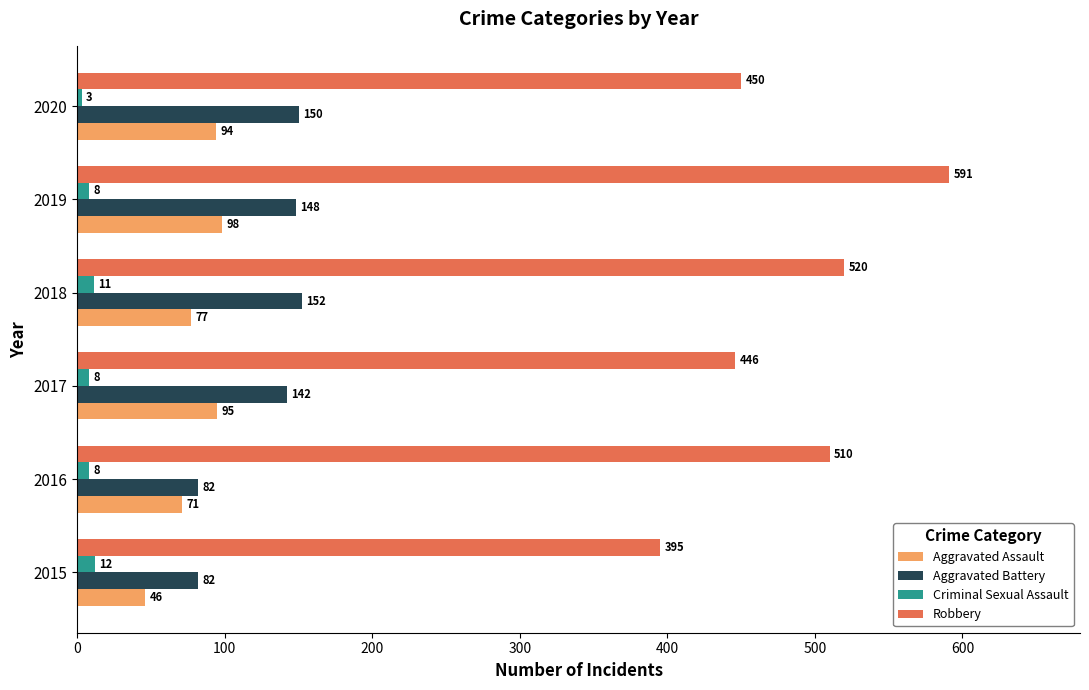

What is the lowest value of the Aggravated Assault series?

46